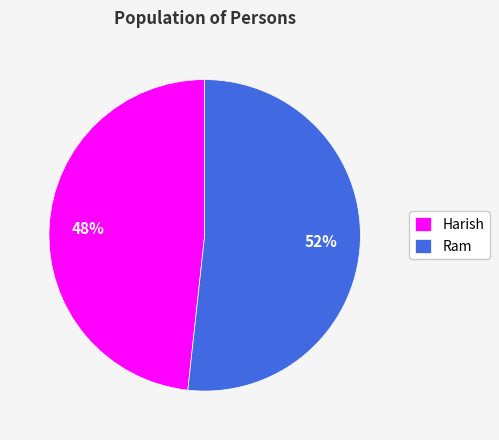

Is the sum of Ram and Harish greater than half?

Yes